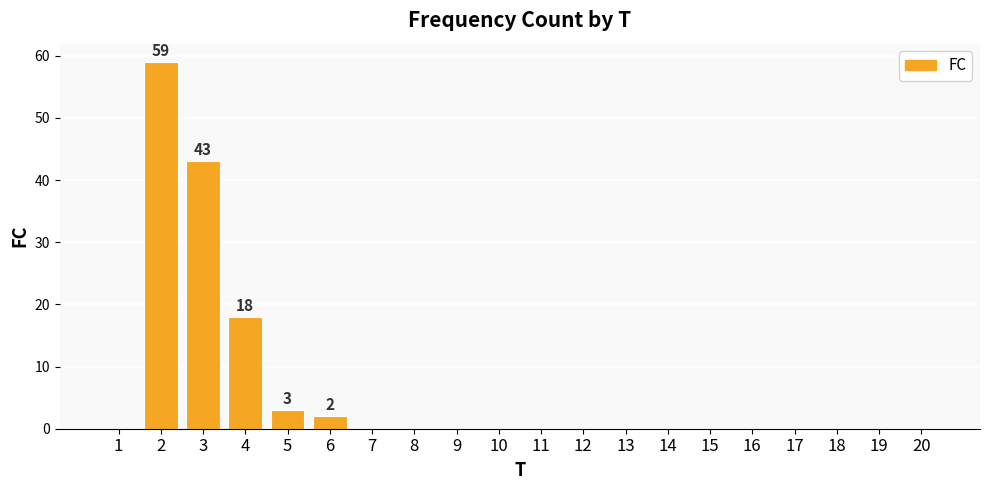

Is it true that the value at 7 is 0?

True